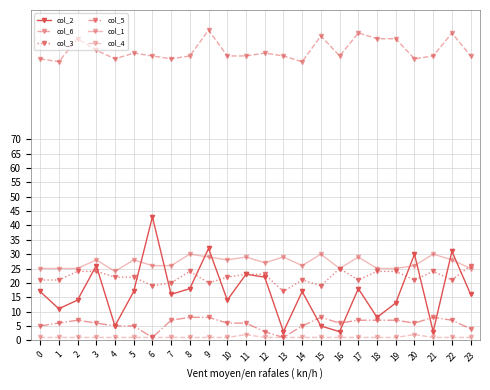

How many series are shown in this chart?

6